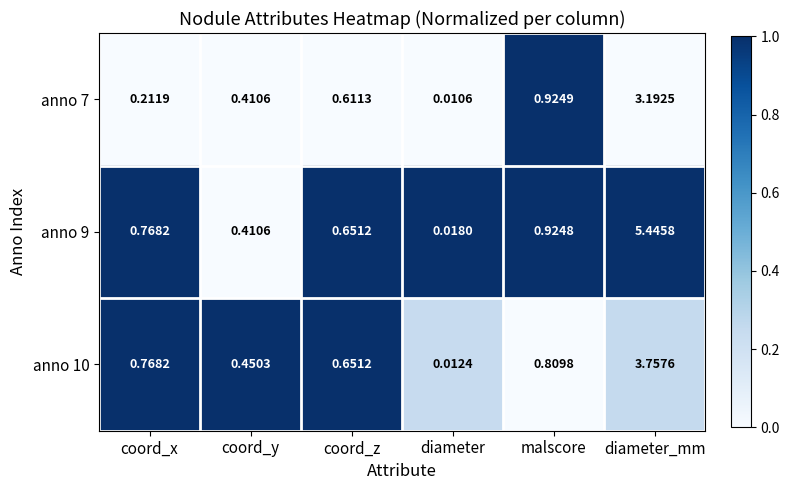

How many distinct data groups are displayed?

3